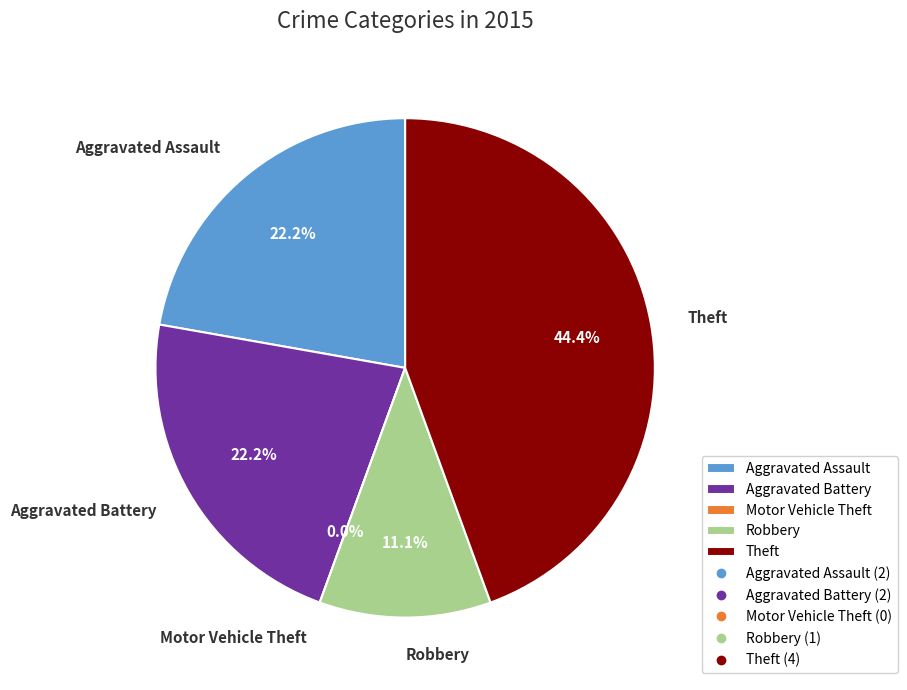

The Aggravated Assault slice represents 33% of the pie. True or false?

False